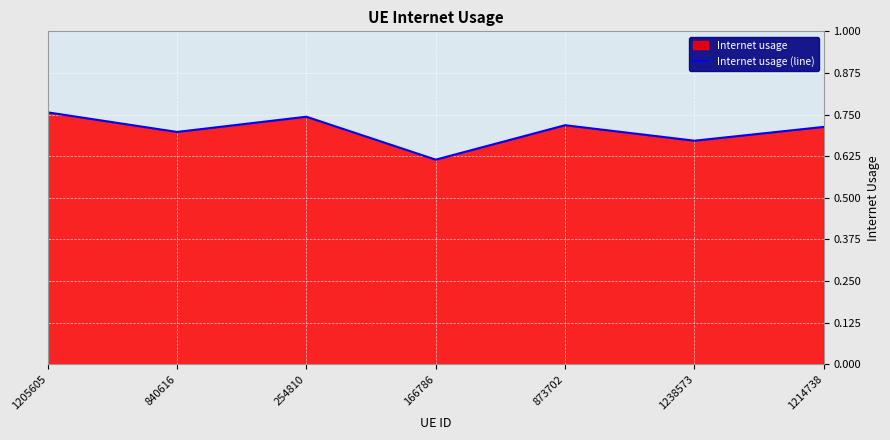

Count the values in the range 0 to 1.

7